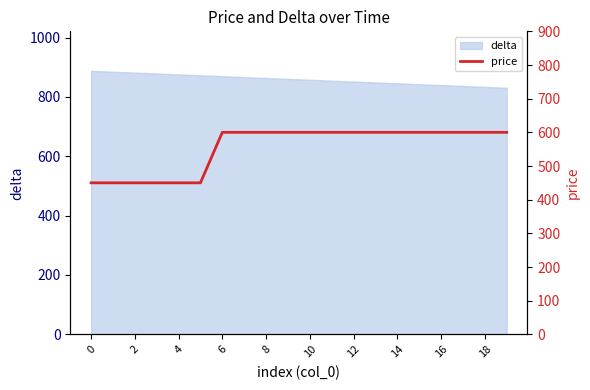

What is the difference between the second highest and second lowest values?

150